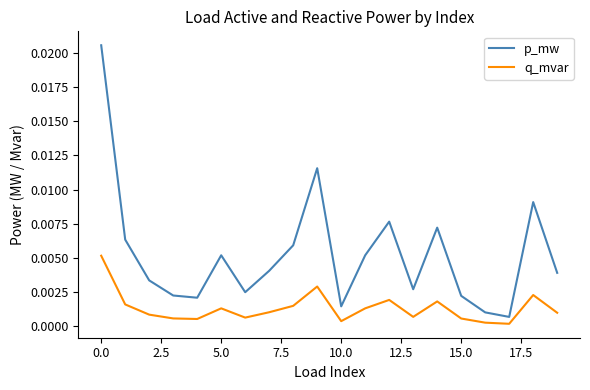

Which series has the widest spread of values?

p_mw